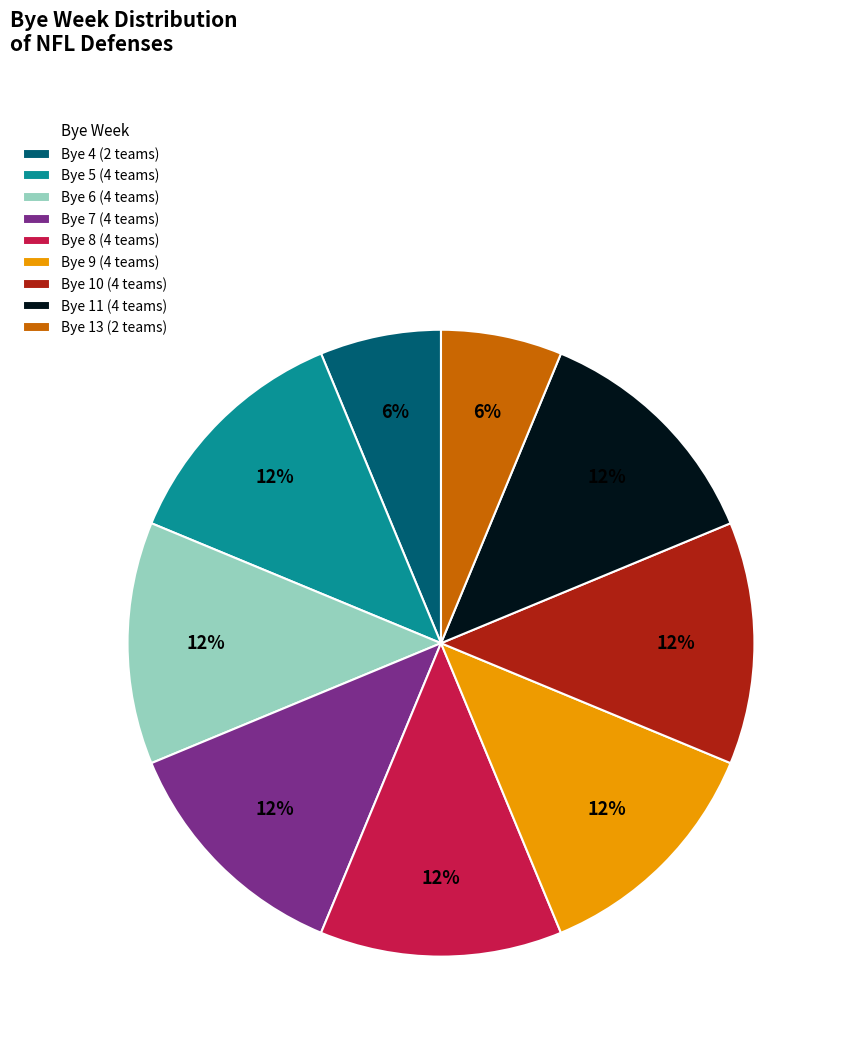

The Bye 11 (4 teams) slice represents 12% of the pie. True or false?

True